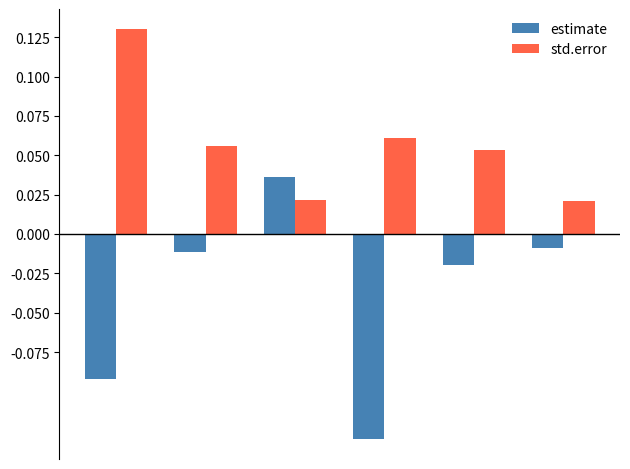

What are all the series names shown in the legend?

estimate, std.error